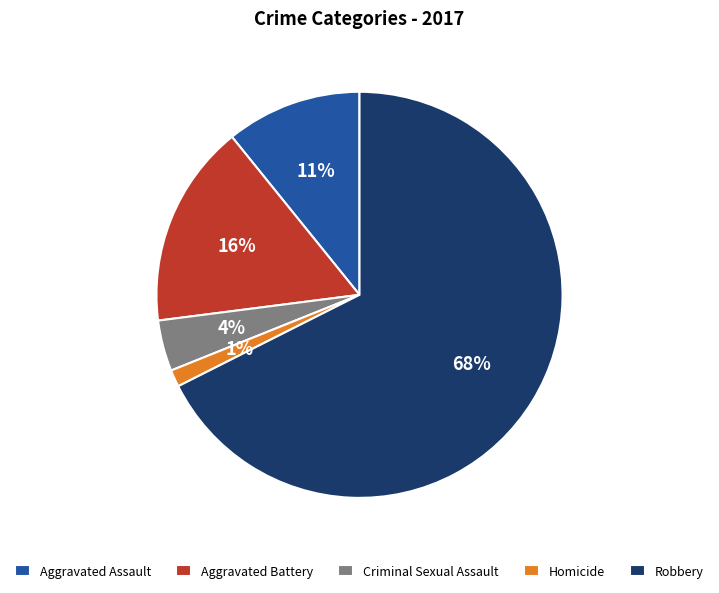

To the nearest percent, what is the average slice percentage?

20%